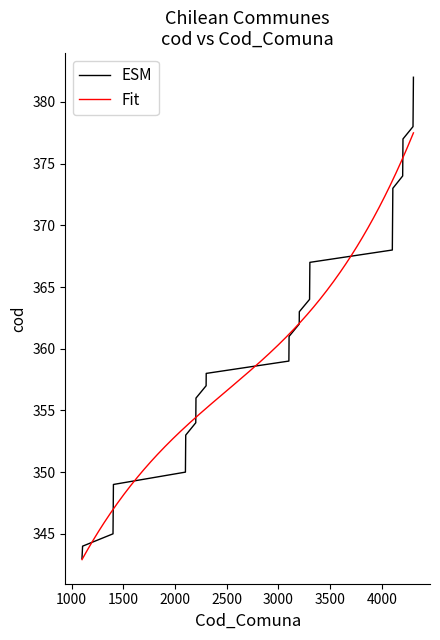

What is the lowest value of the ESM series?

343